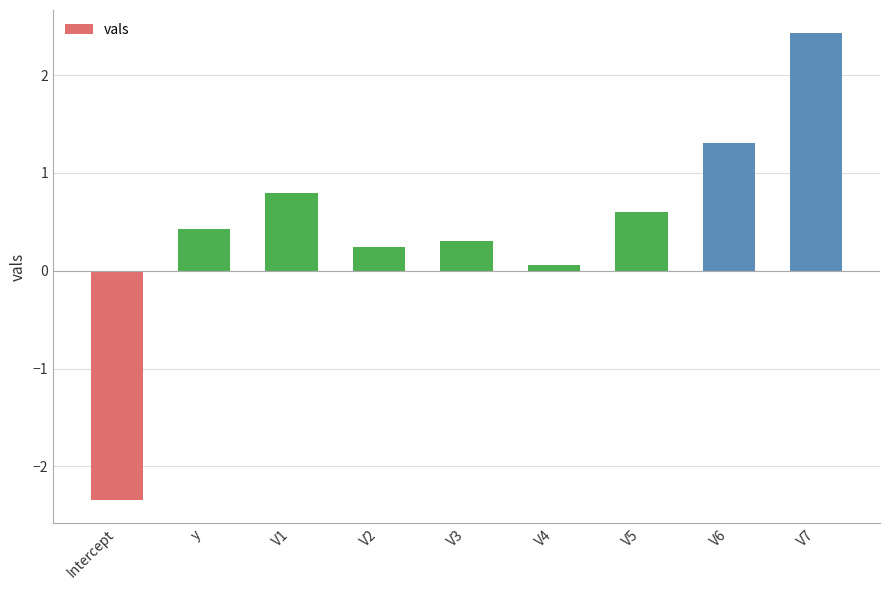

How many data points are less than 0?

1